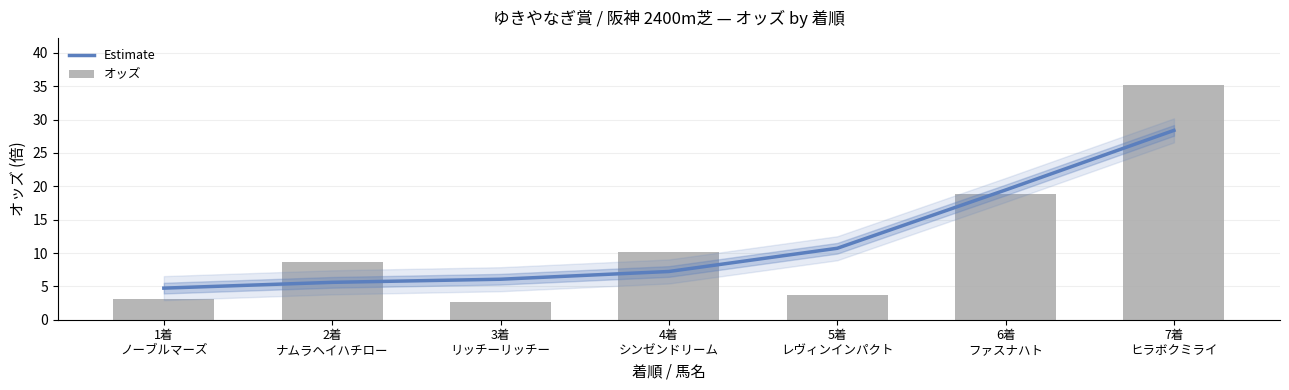

Are the bars horizontal?

No